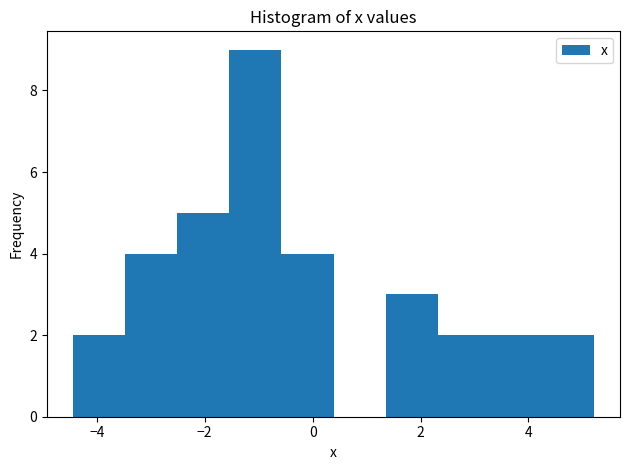

Which range on the x-axis has the tallest bar?

-1.6 to -0.6